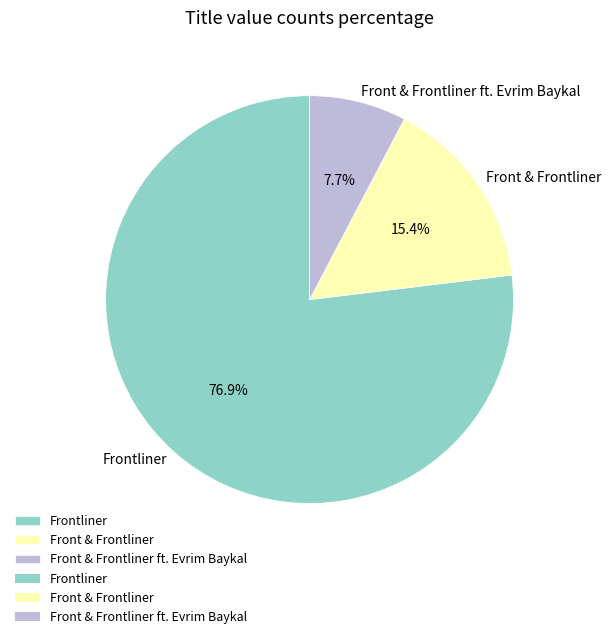

The Front & Frontliner ft. Evrim Baykal slice represents 18% of the pie. True or false?

False